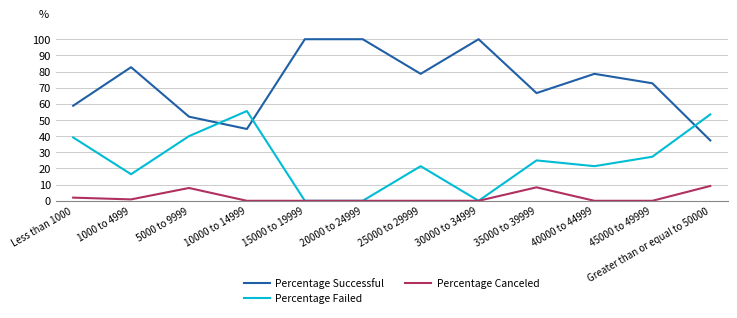

What is the maximum value shown in the chart?

100.0